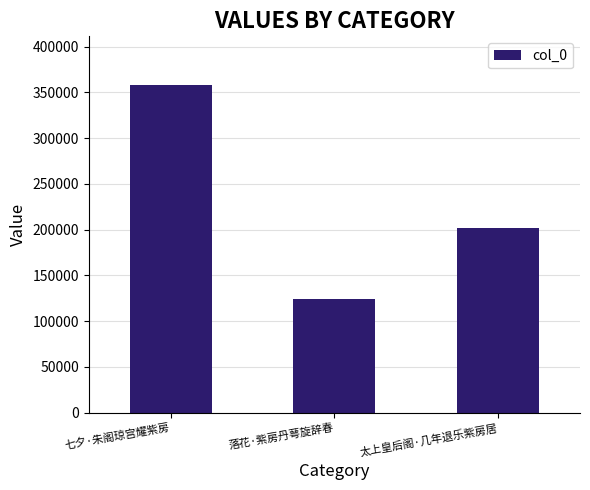

What is the minimum value shown in the chart?

124504